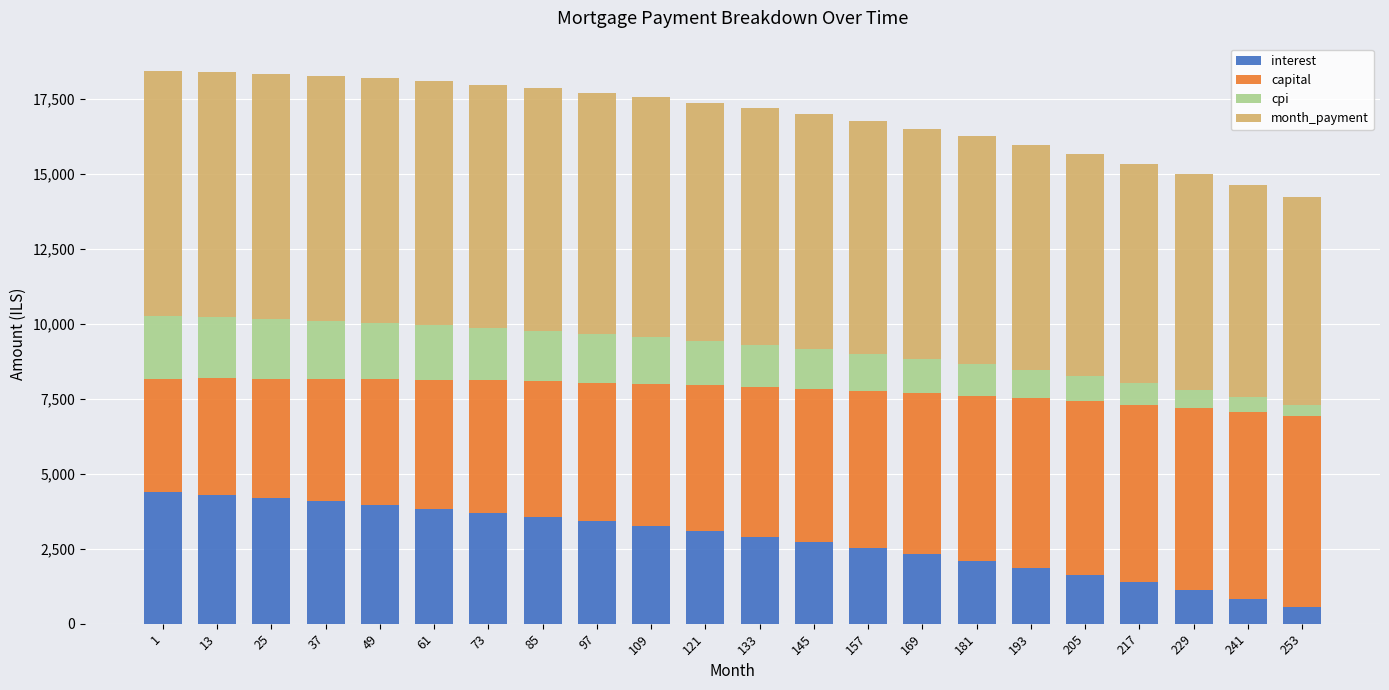

What is the total value across all series at 145?

16990.7